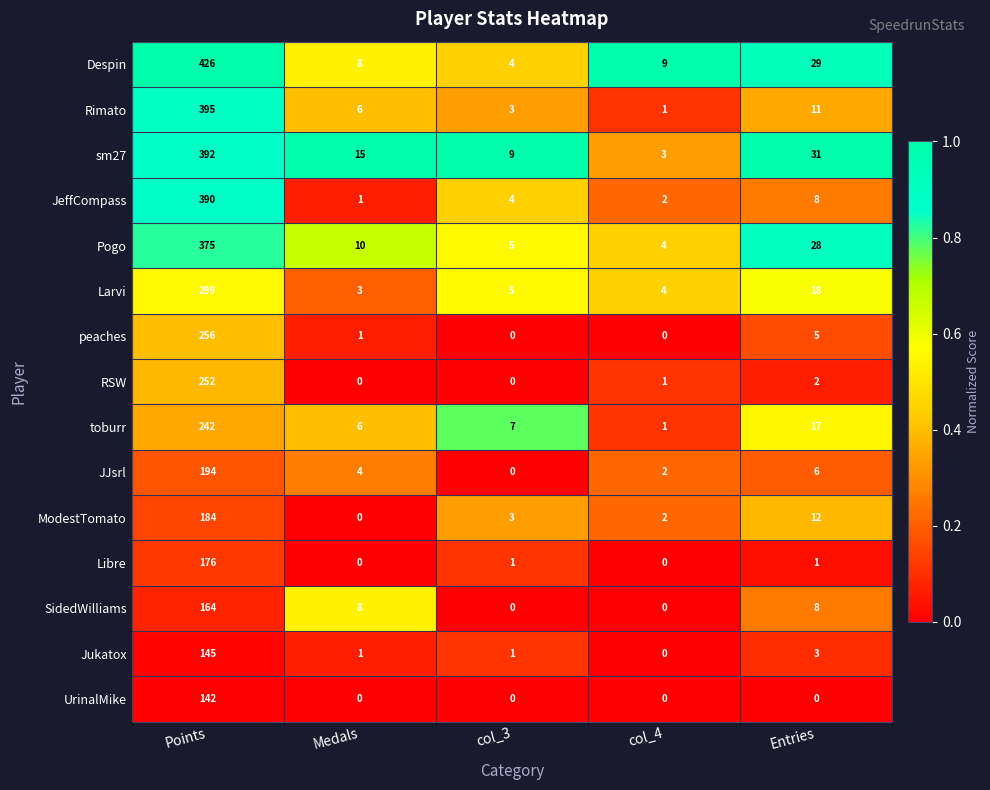

The value of JeffCompass at col_3 is 4. True or false?

True